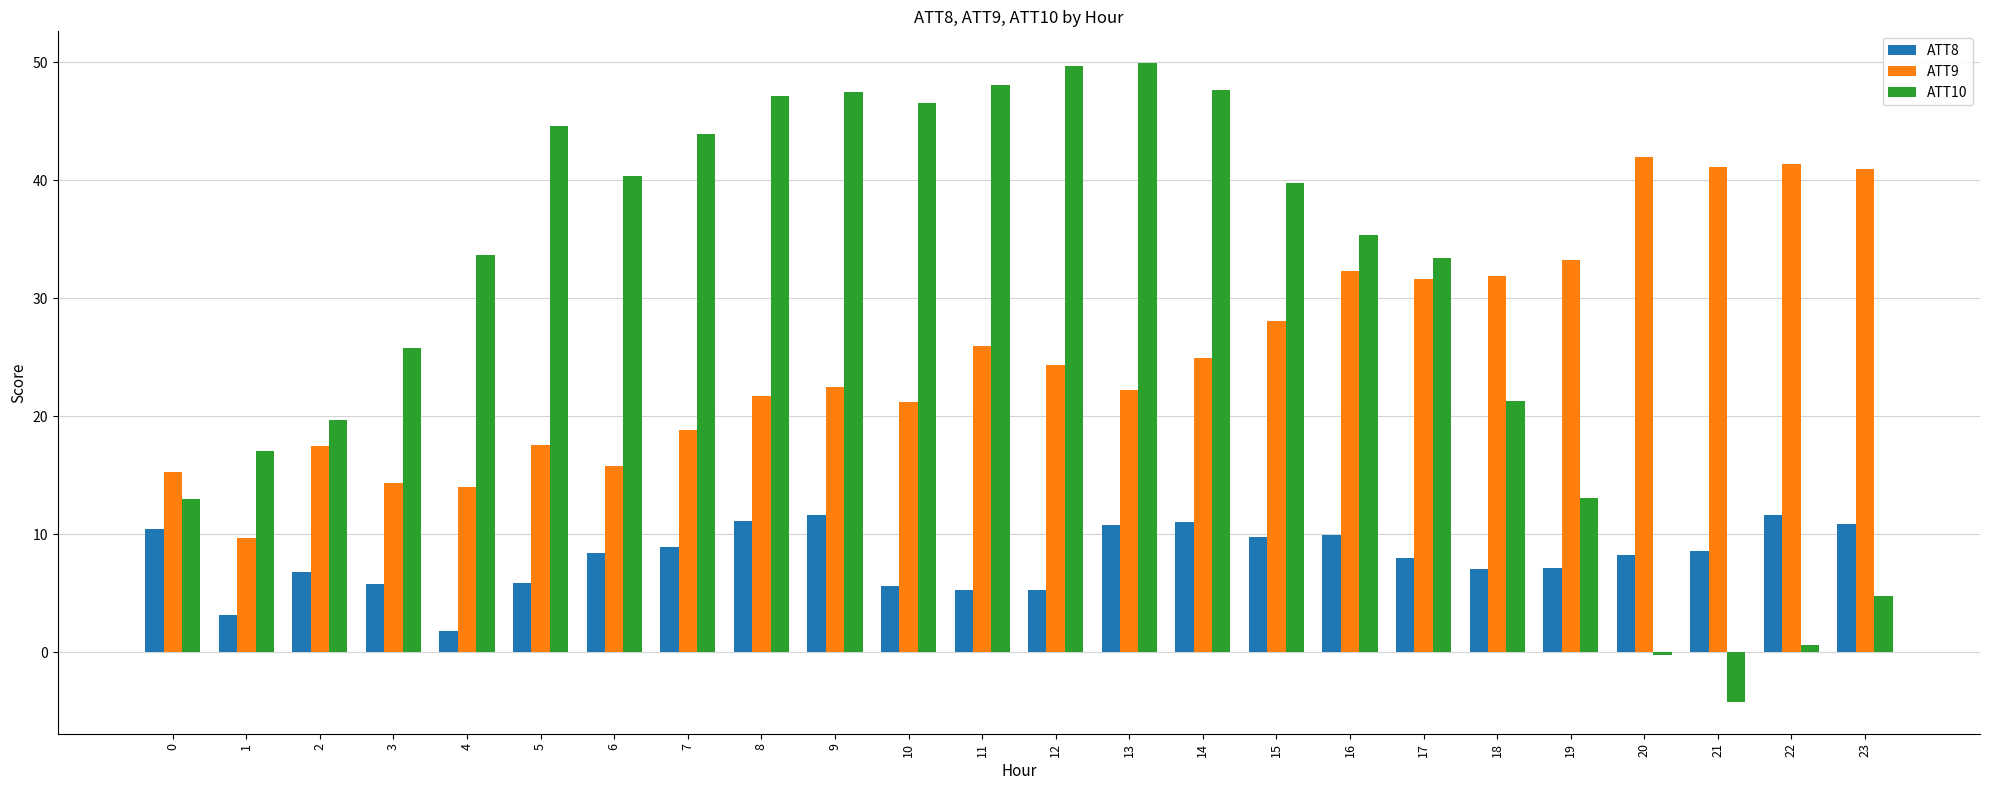

Is the value of ATT9 at 0 greater than the value of ATT8 at 3?

Yes